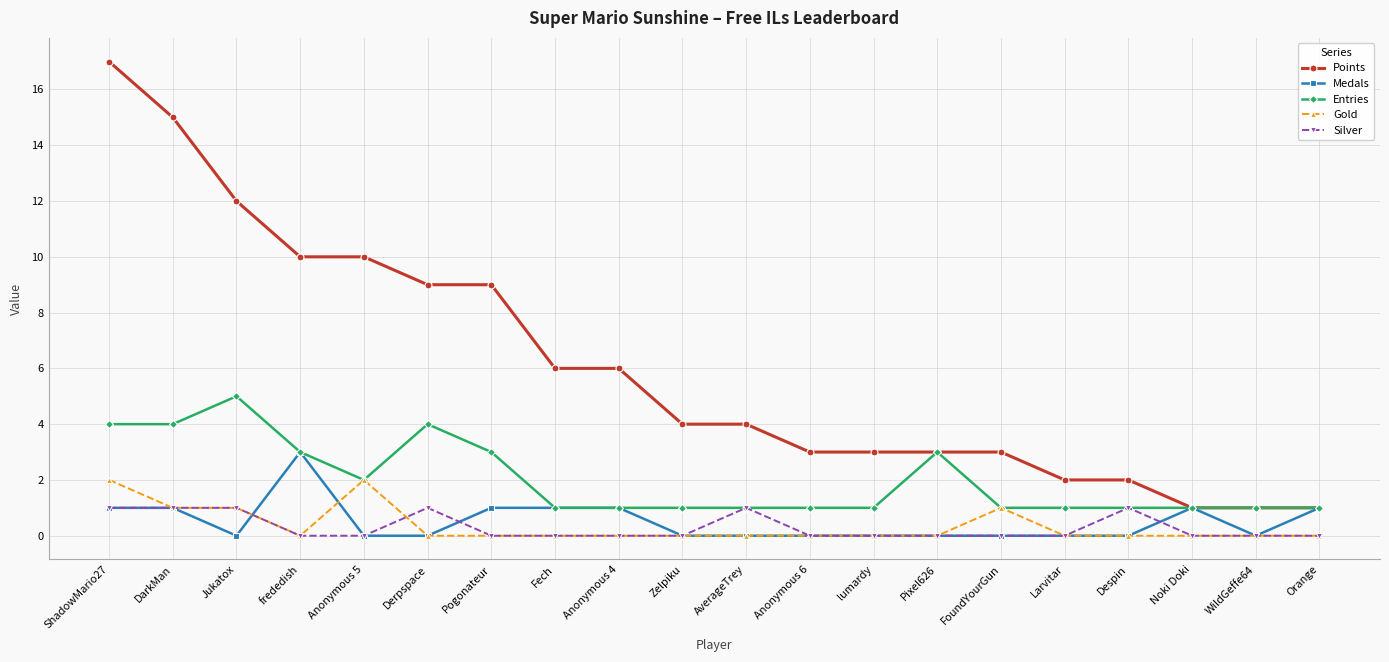

True or false: Points and Gold cross at least once.

False